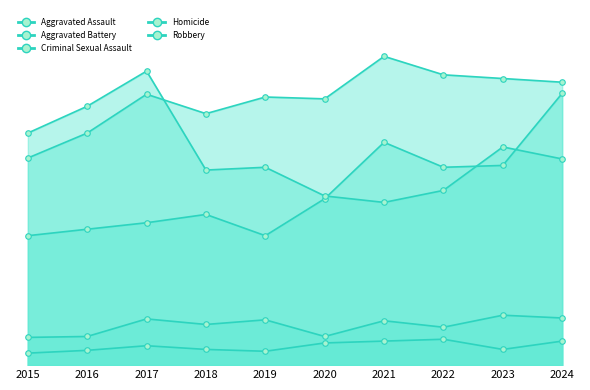

What is the sum of the Aggravated Assault values at 2017 and 2019?

294